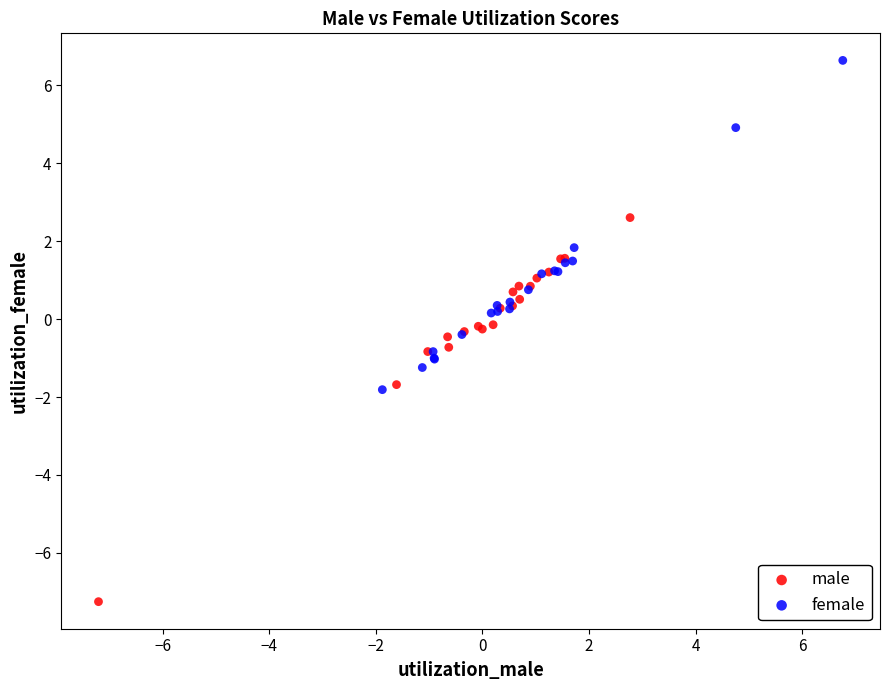

Which series reaches the maximum Y coordinate?

female